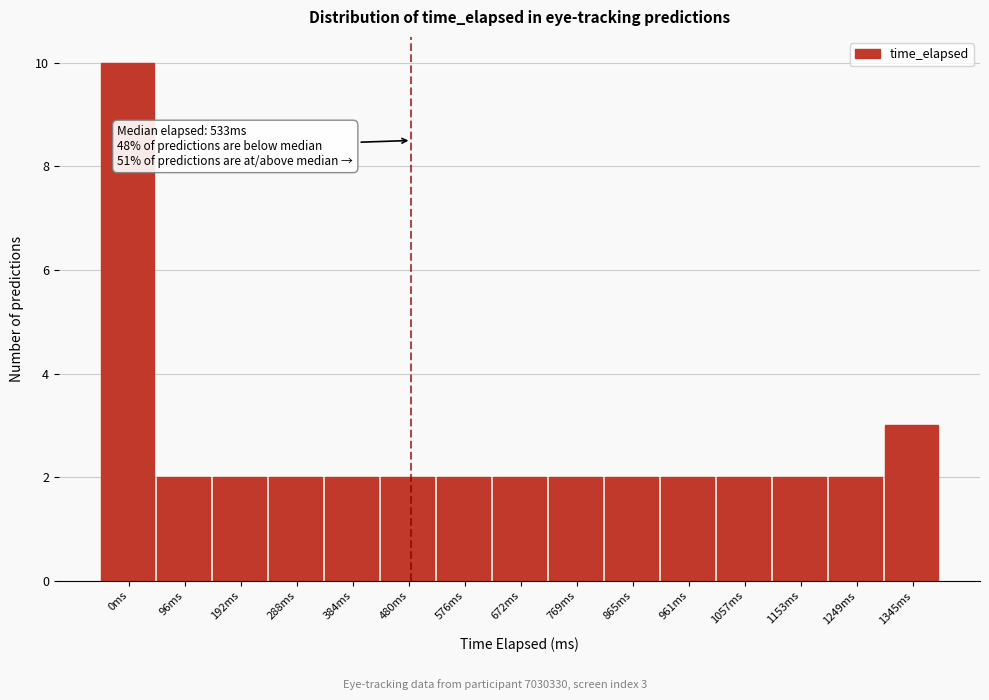

Reading left to right, transcribe all the data shown in this chart.

0ms=10	96ms=2	192ms=2	288ms=2	384ms=2	480ms=2	576ms=2	672ms=2	769ms=2	865ms=2	961ms=2	1057ms=2	1153ms=2	1249ms=2	1345ms=3